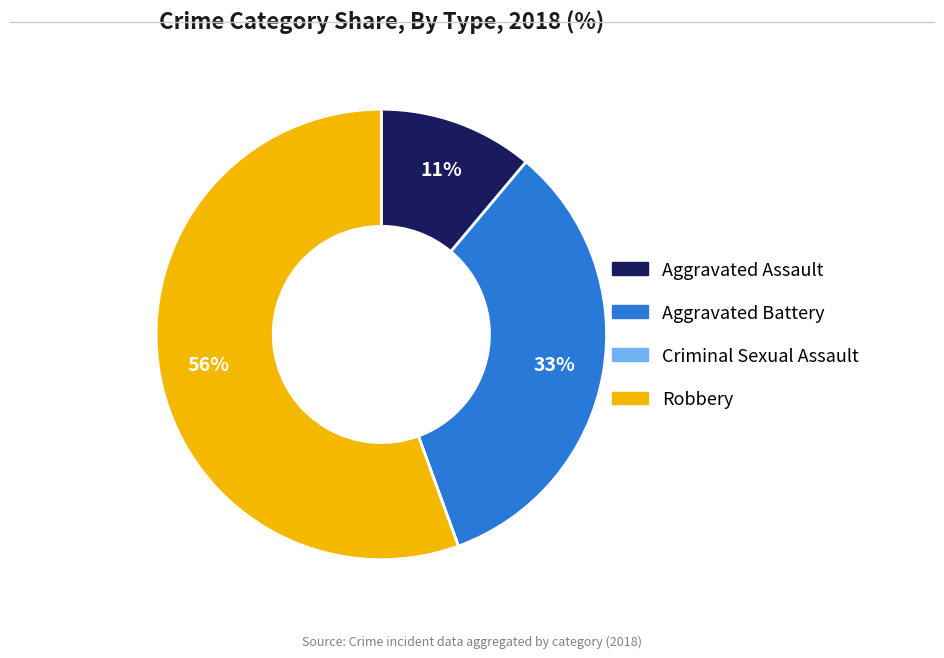

To the nearest percent, what percentage of the pie is Aggravated Assault?

11%